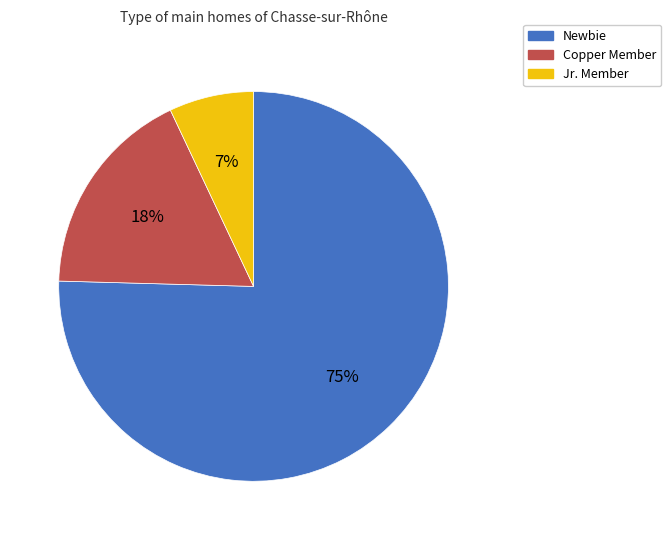

Combined, do Jr. Member and Copper Member account for over 50%?

No